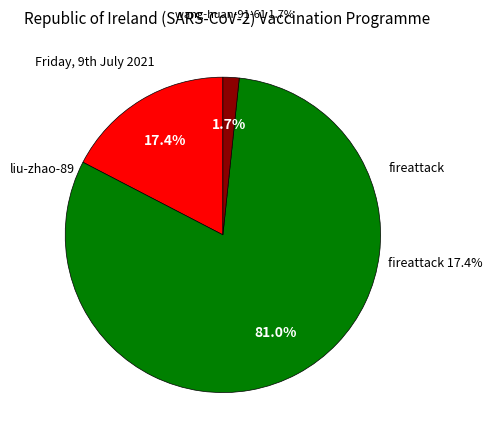

Count the number of slices in the pie.

3